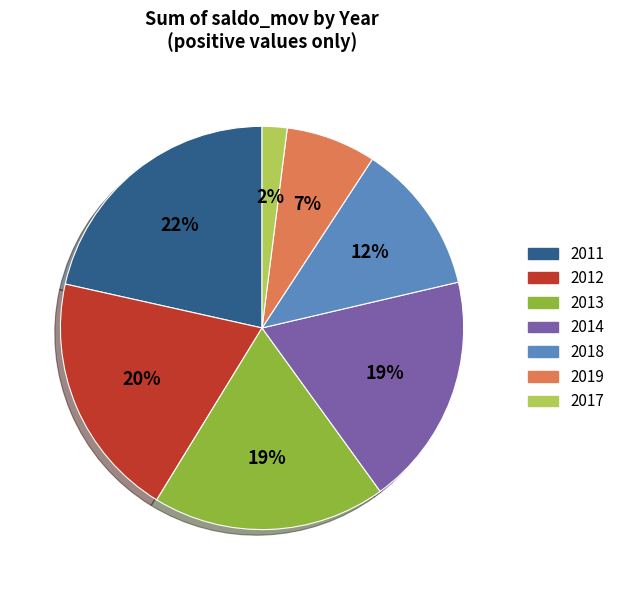

Do 2012 and 2017 together represent more than half of the pie?

No